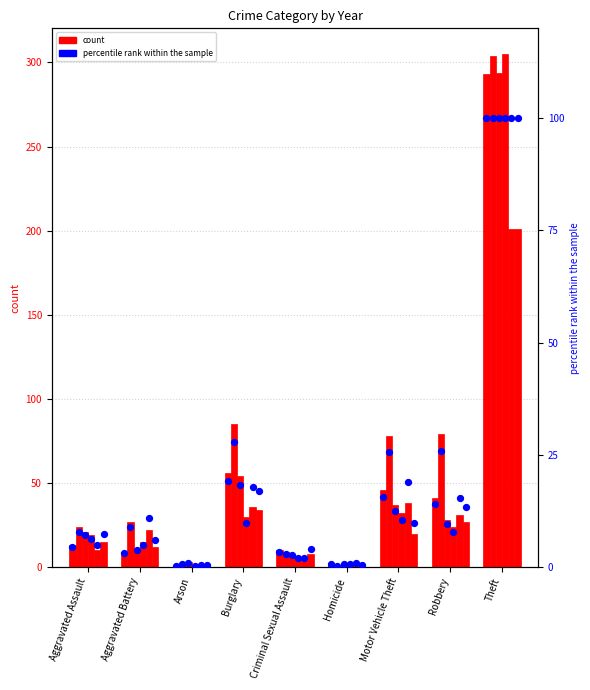

Which has a higher value, Aggravated Assault or Motor Vehicle Theft?

Motor Vehicle Theft